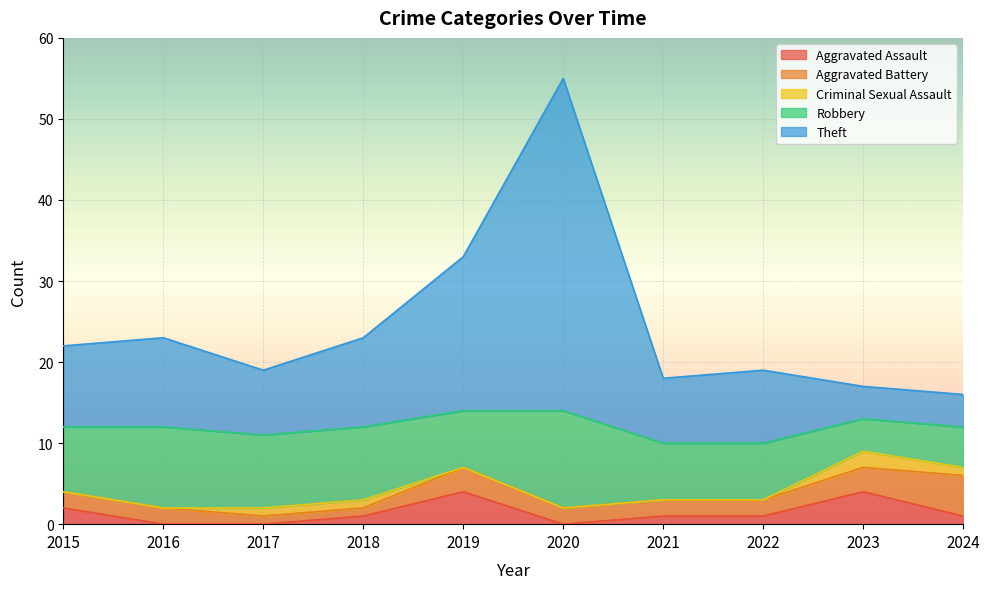

True or false: Robbery has a value of 14 at 2015.

False